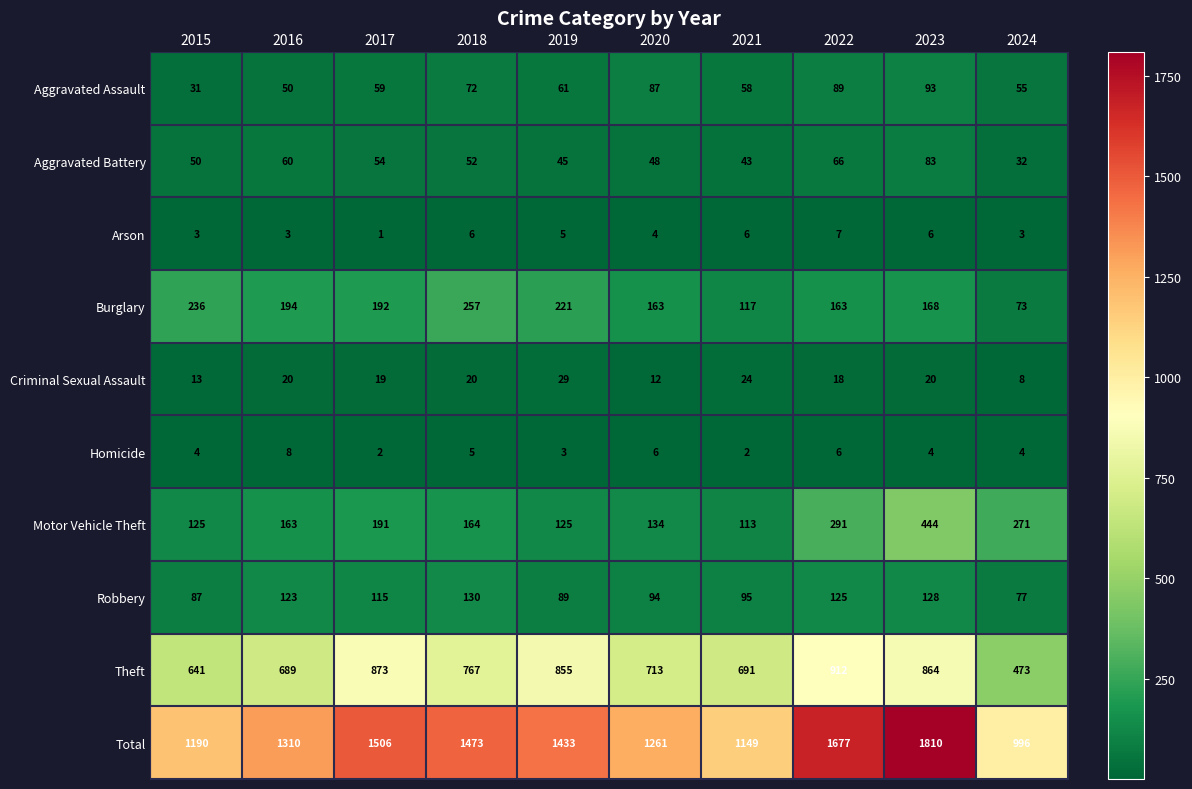

What is the spread (max minus min) of values at 2022?

1671